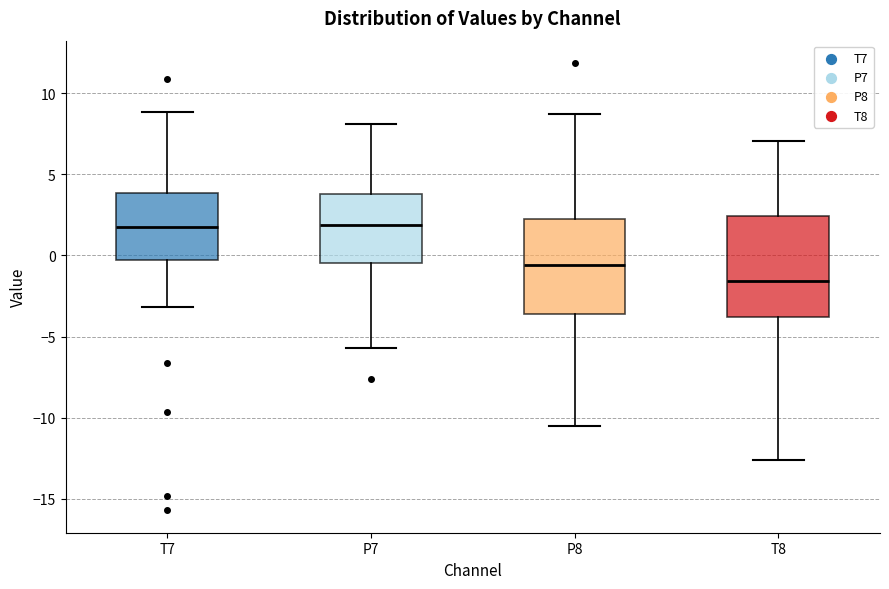

Which box has the lowest median line?

T8